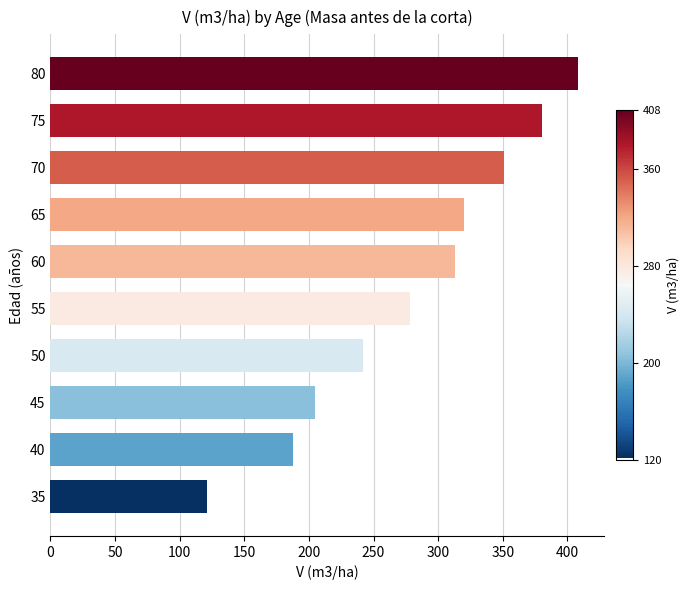

Reading bottom to top, what are all the values shown in this chart?

35=121.4	40=187.8	45=204.5	50=241.9	55=278.0	60=312.7	65=320.3	70=351.0	75=380.3	80=408.1